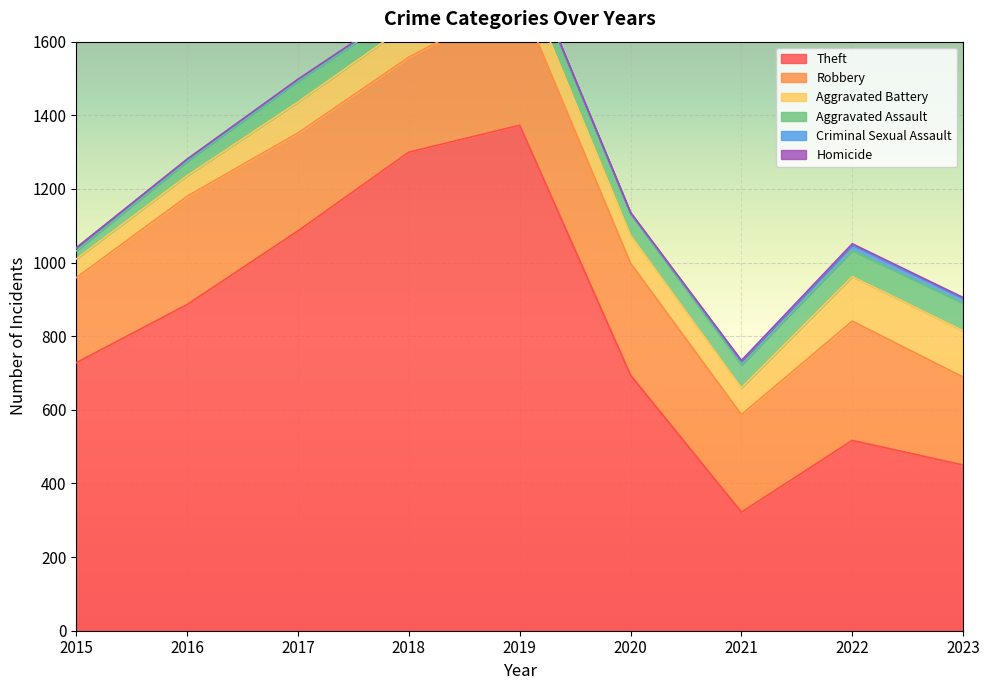

What is the difference between the Aggravated Assault values at 2015 and 2021?

40